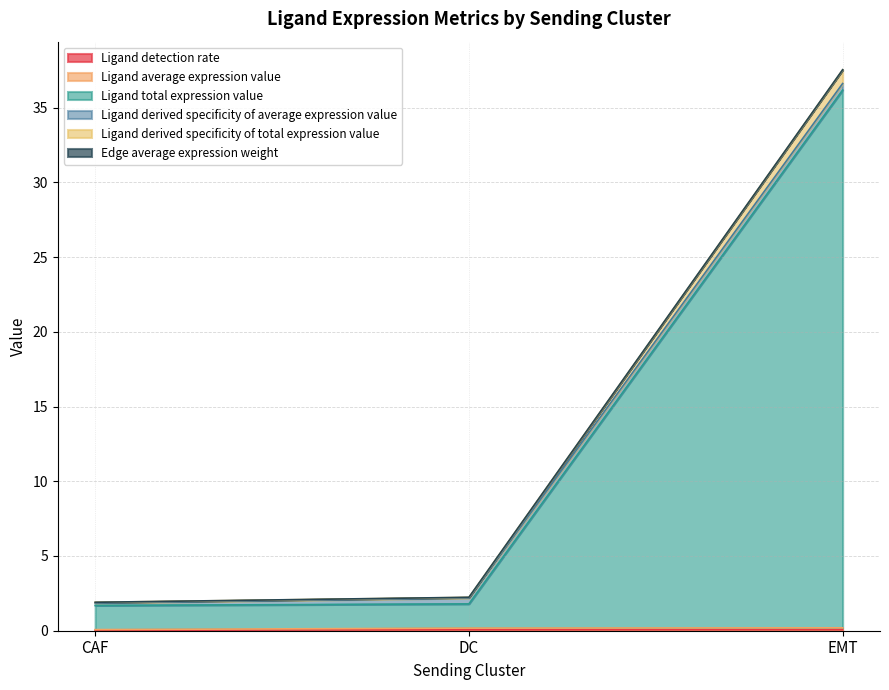

True or false: Ligand total expression value has a value of 22.3 at EMT.

False